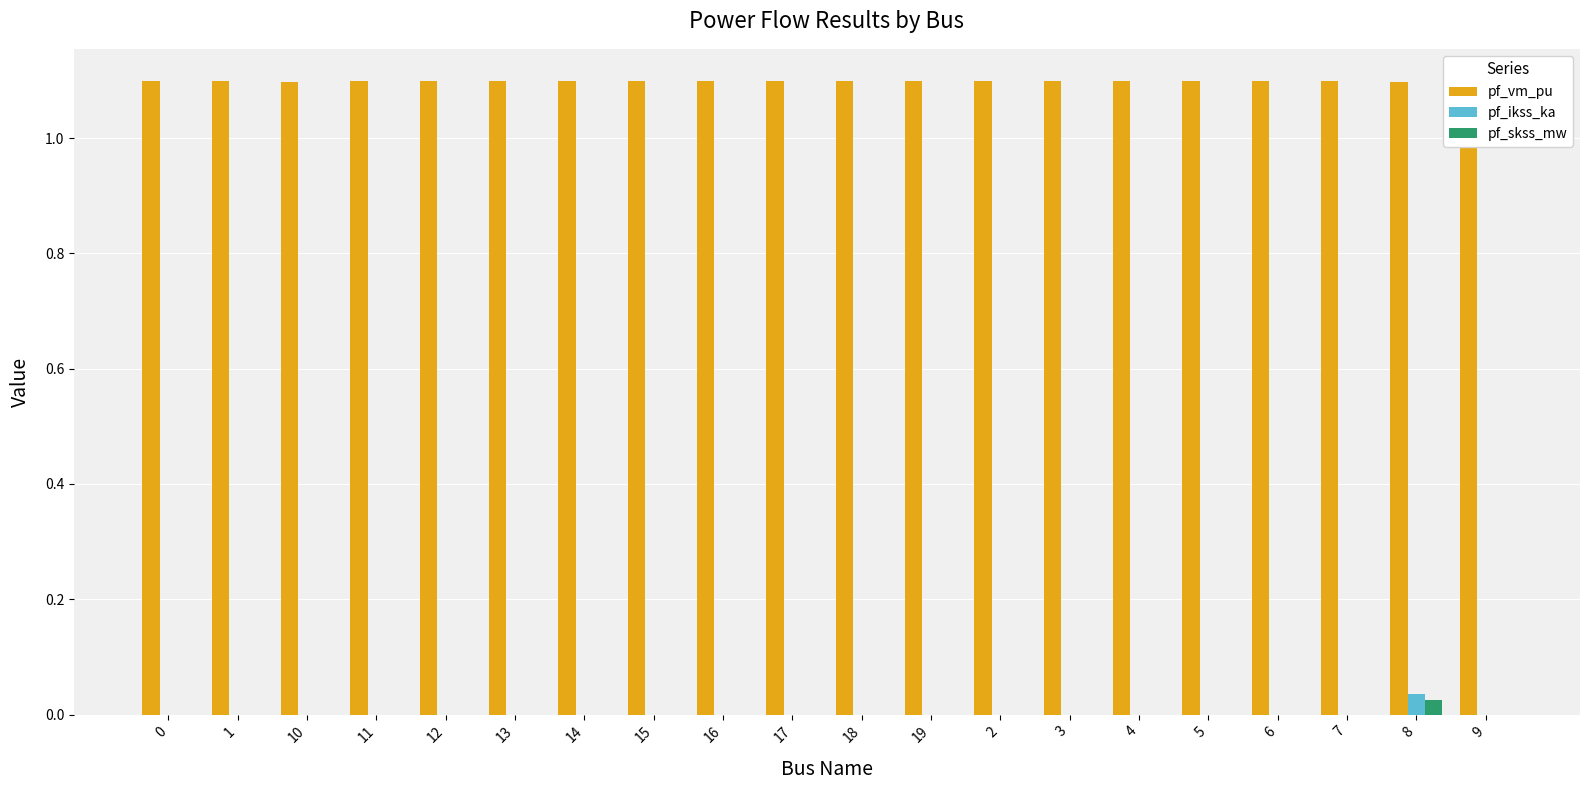

What is the spread (max minus min) of values at 15?

1.1